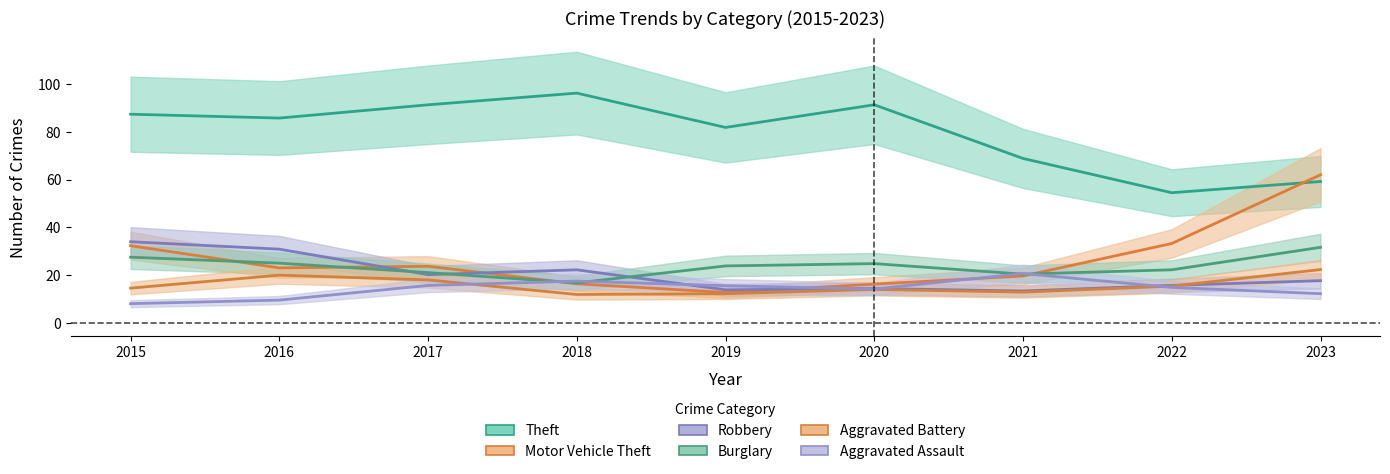

What is the average value of the Robbery series?

20